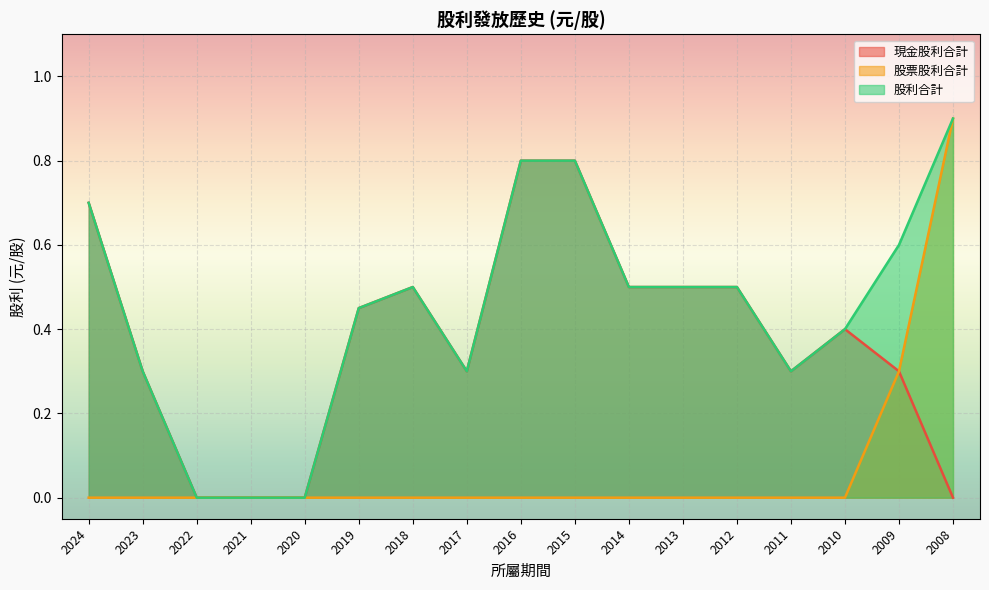

How many positive values does the 股利合計 series have?

14